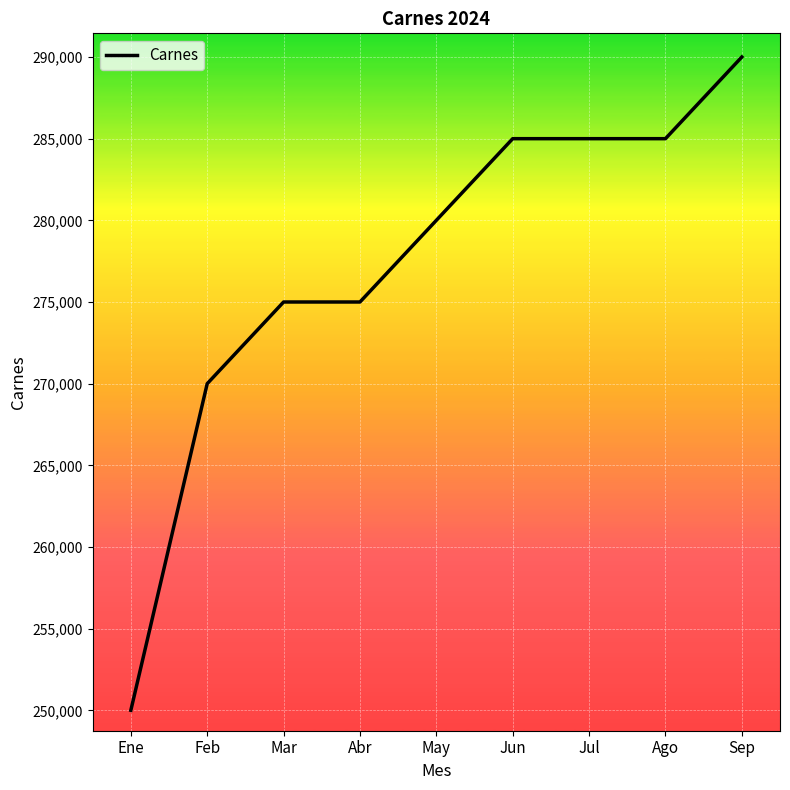

What position from the left is Feb?

2